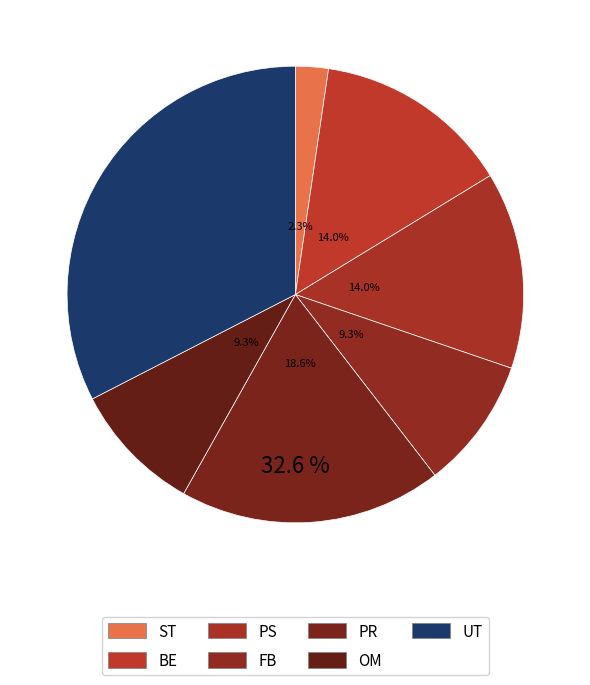

How many slices are in this pie chart?

7